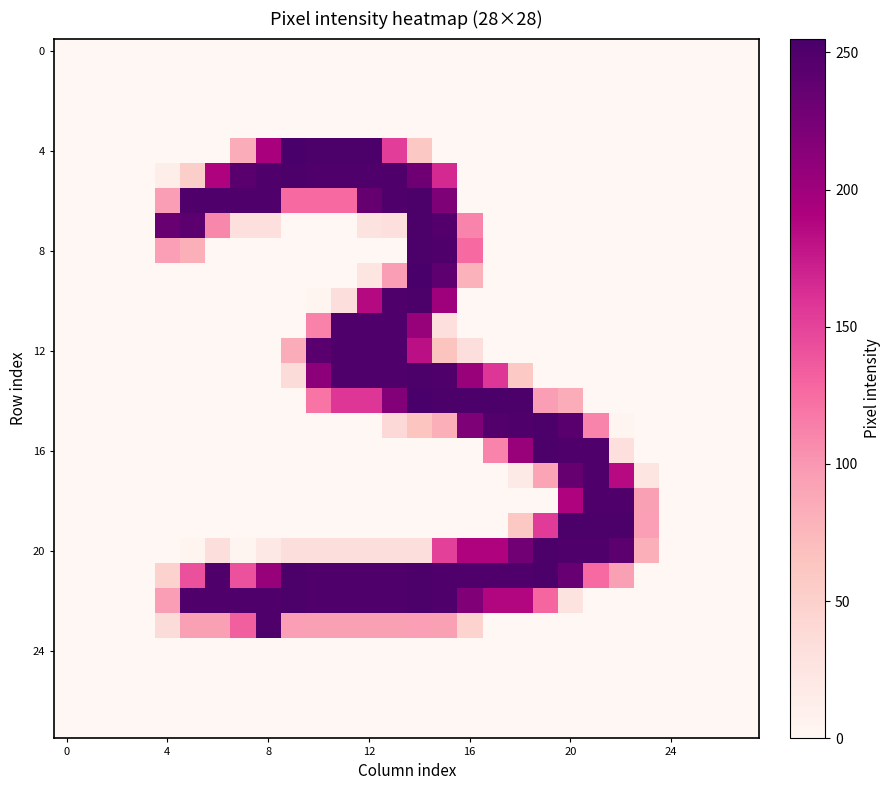

Which series has the largest range (max minus min)?

4